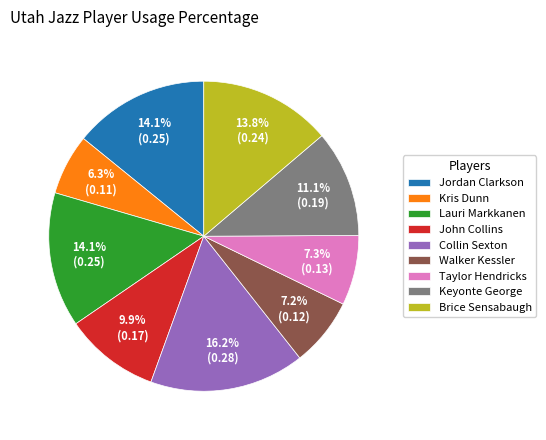

True or false: Jordan Clarkson accounts for 23% of the total.

False